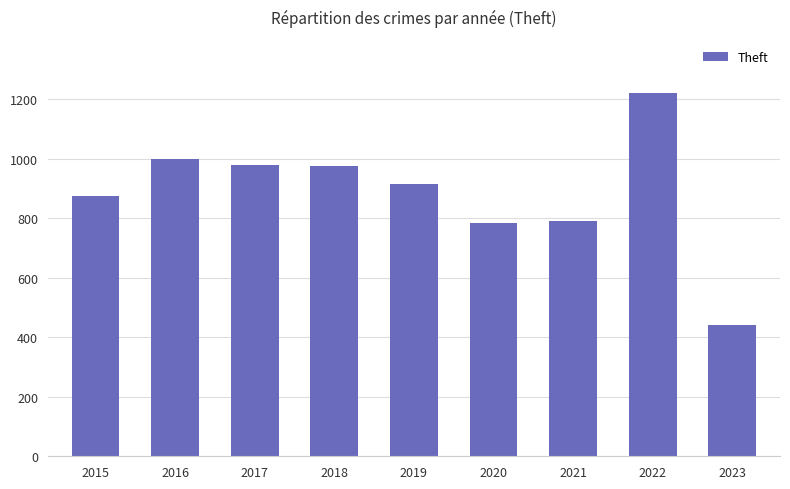

What is the difference between the values at 2016 and 2022?

223